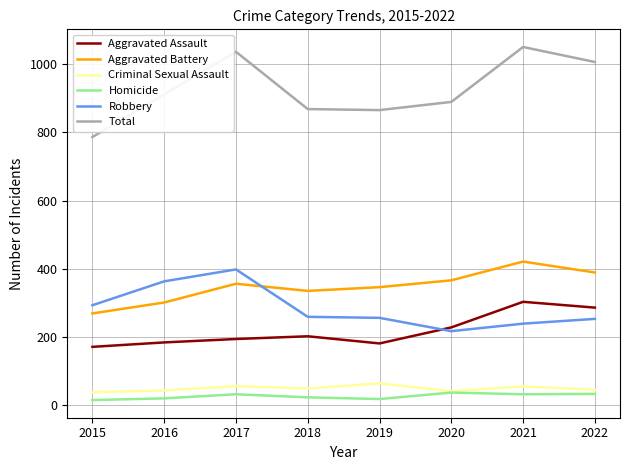

Which series has the widest spread of values?

Total